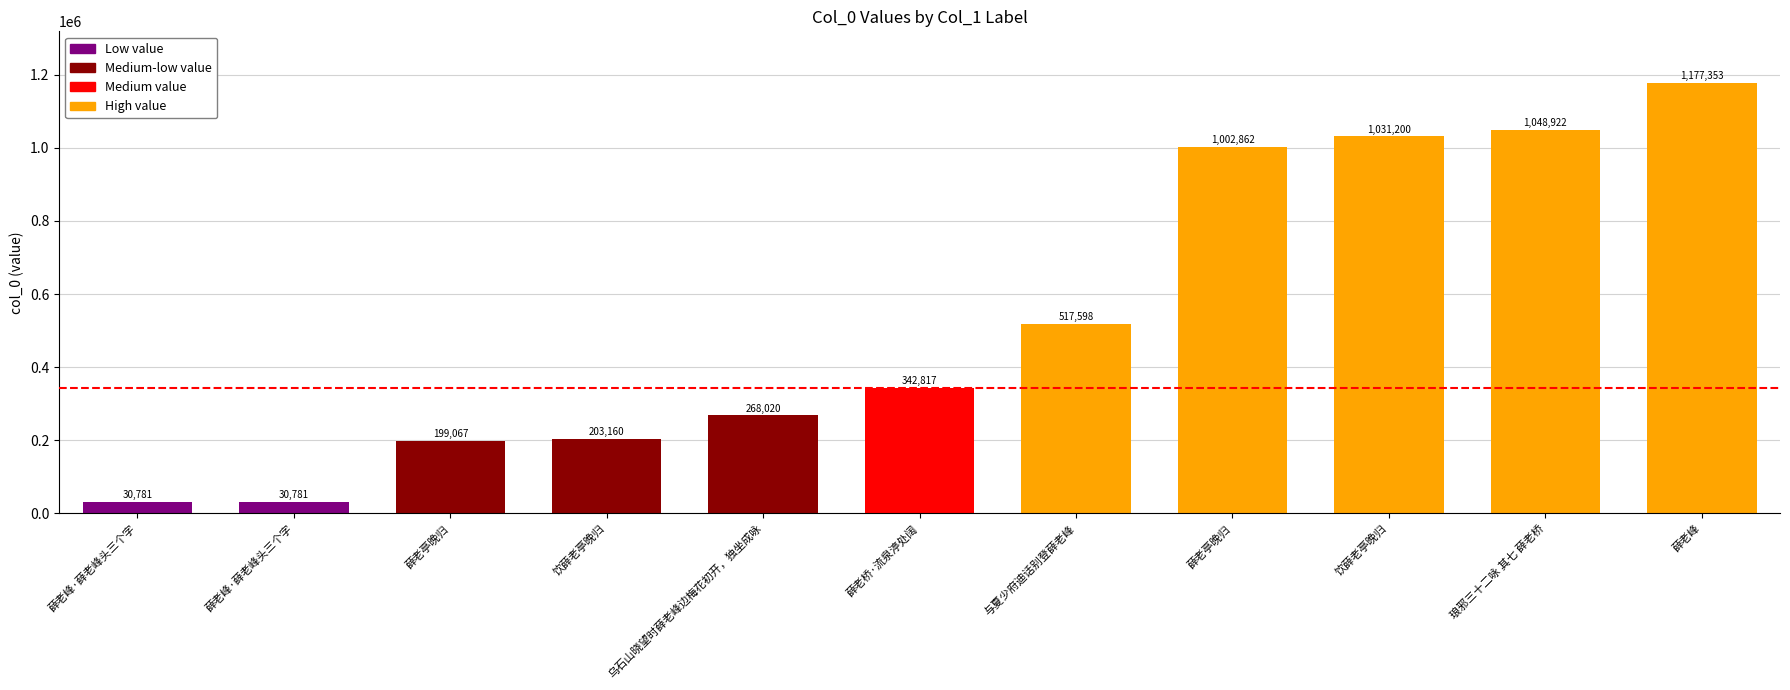

How many data points are less than 342817?

5